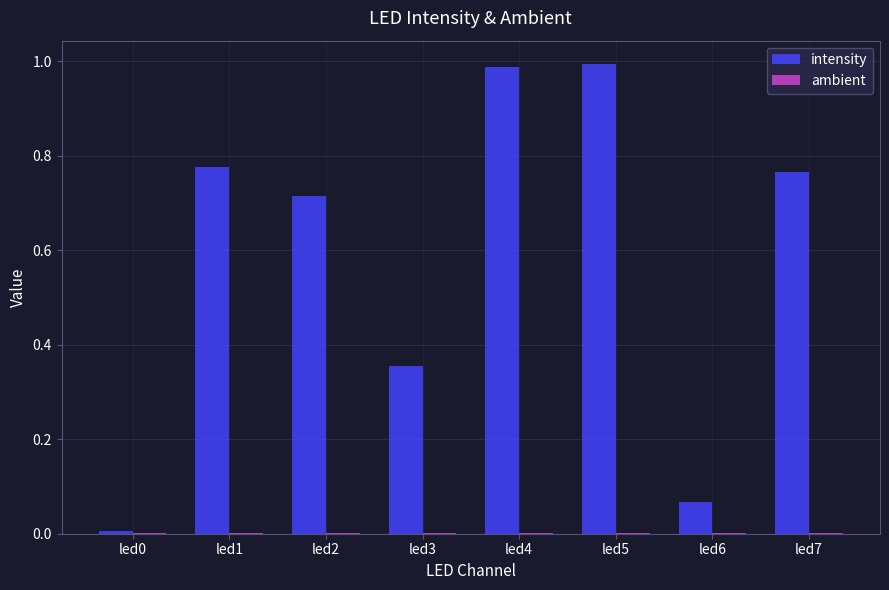

Which series has the largest total across all categories?

intensity